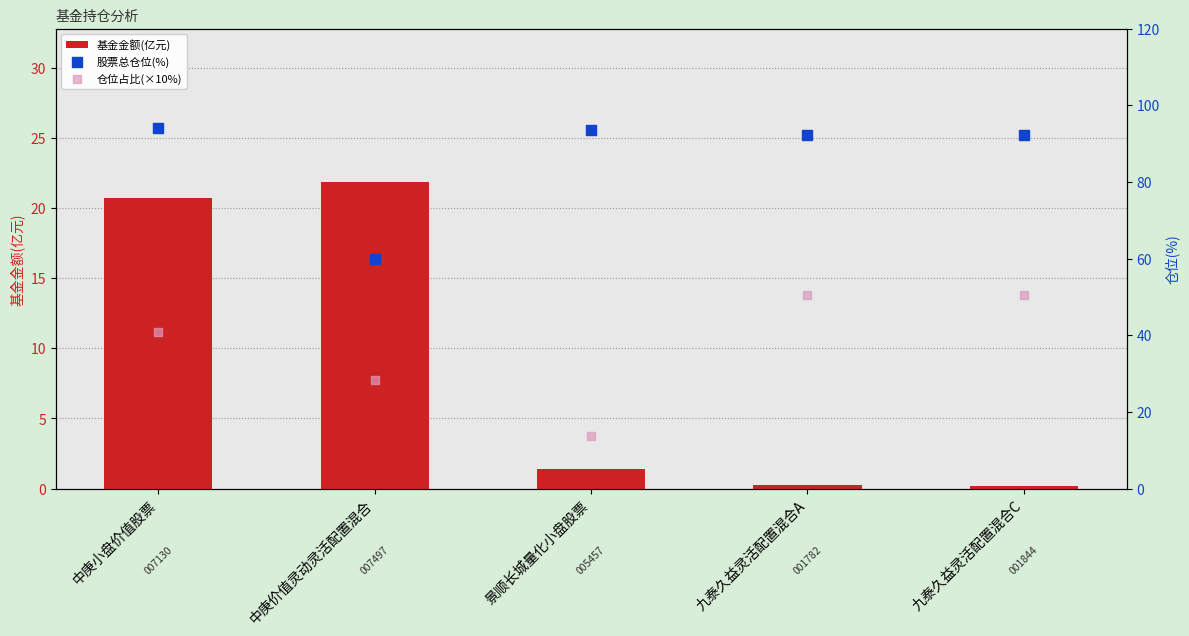

Which series has the widest spread of Y values?

仓位占比(×10%)